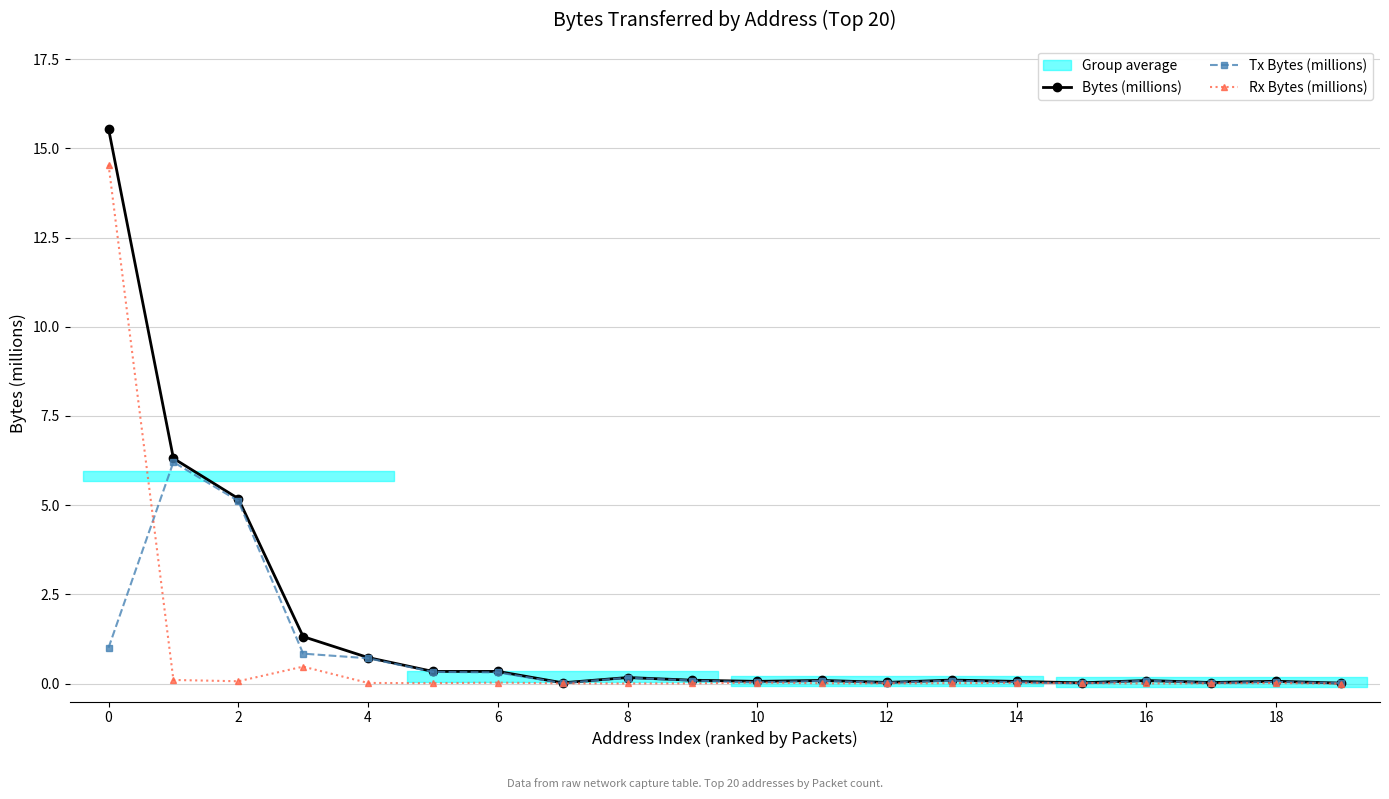

What is the average value of the Rx Bytes (millions) series?

0.8